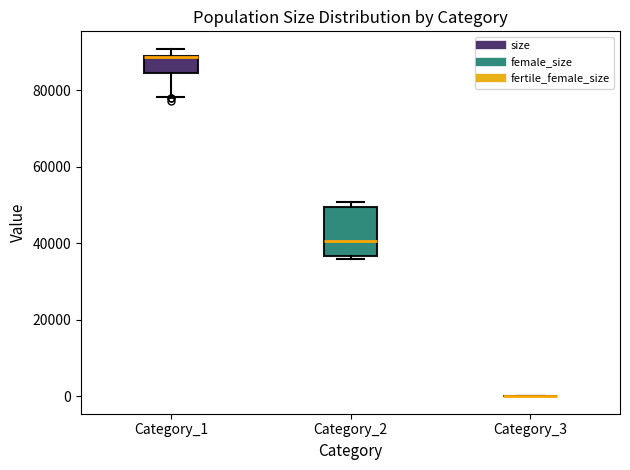

Comparing the boxes themselves (not the whiskers), which one is the tallest?

Category_2